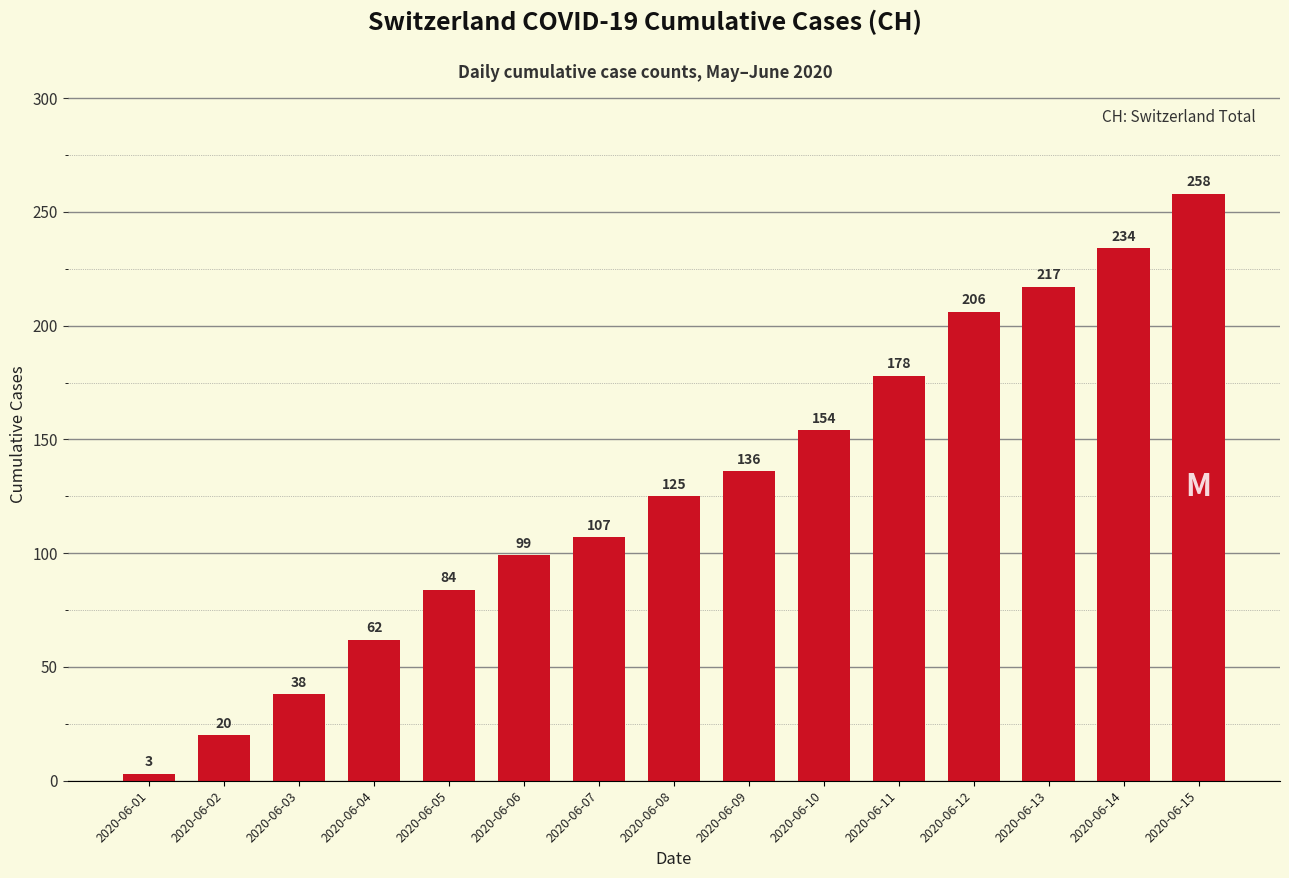

Read the value at 2020-06-10.

154